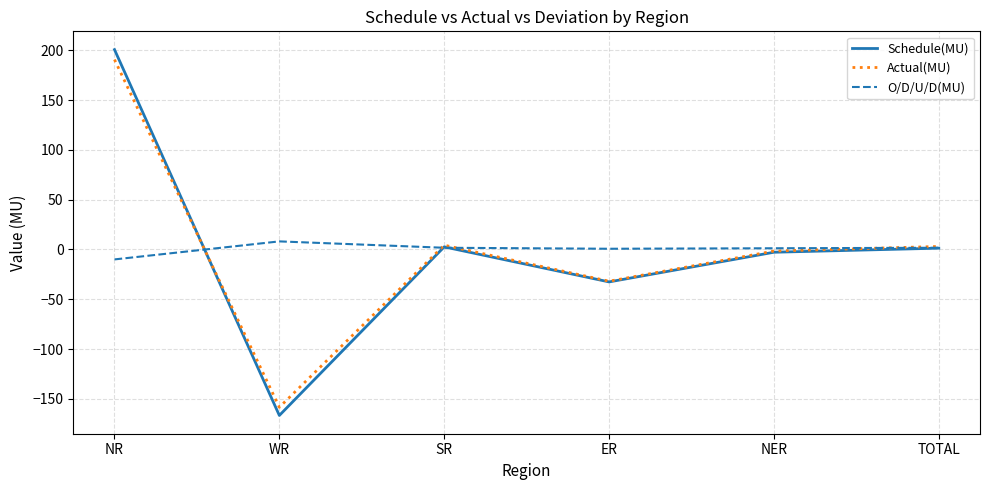

What value does the Actual(MU) series have at TOTAL?

3.0